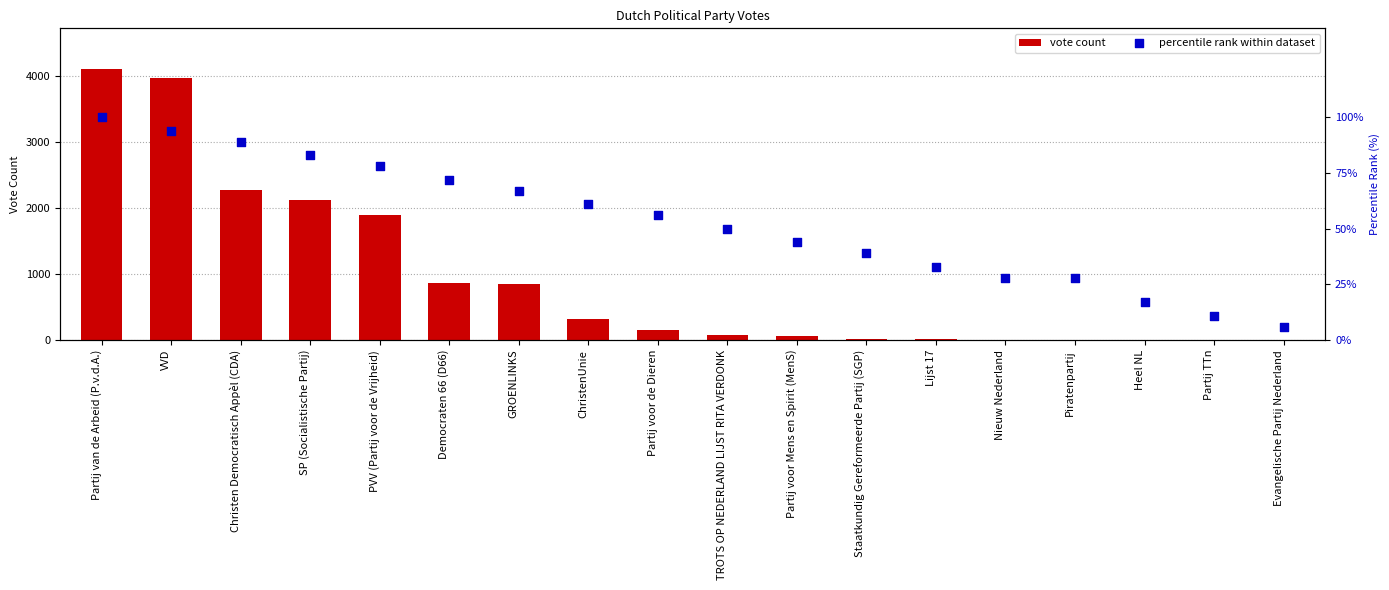

Which series has the largest total across all categories?

vote count